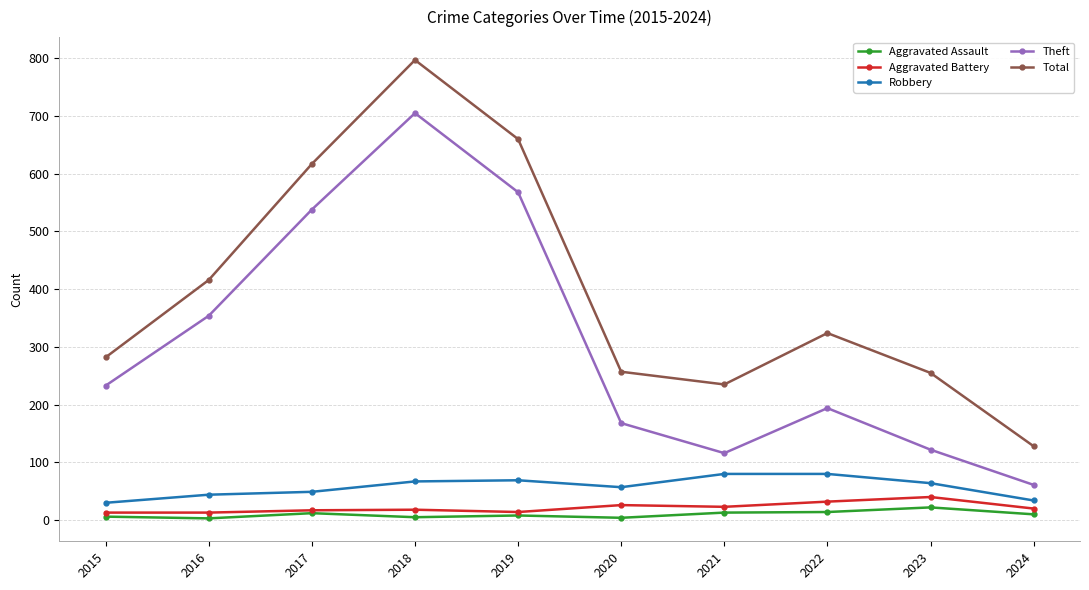

In Theft, how many points are lower than both neighbors (excluding endpoints)?

1